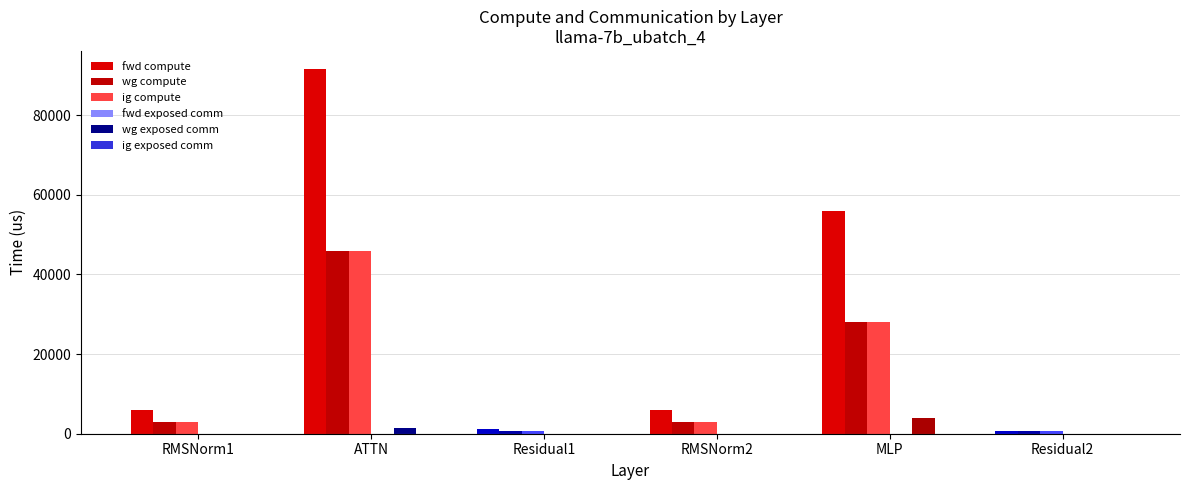

What is the label of the 1st bar from the left?

RMSNorm1